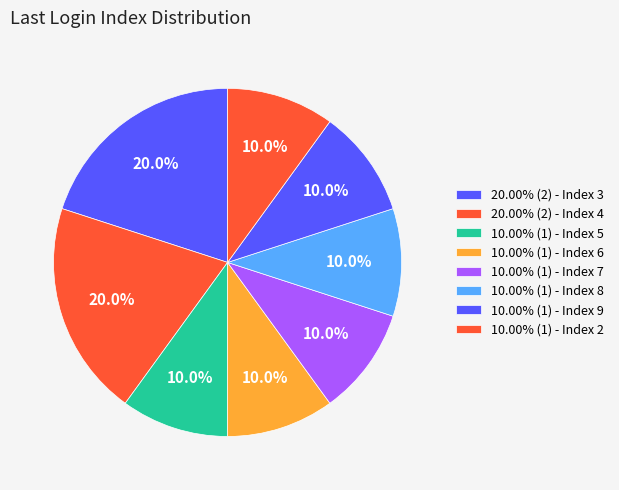

How many slices are in this pie chart?

8